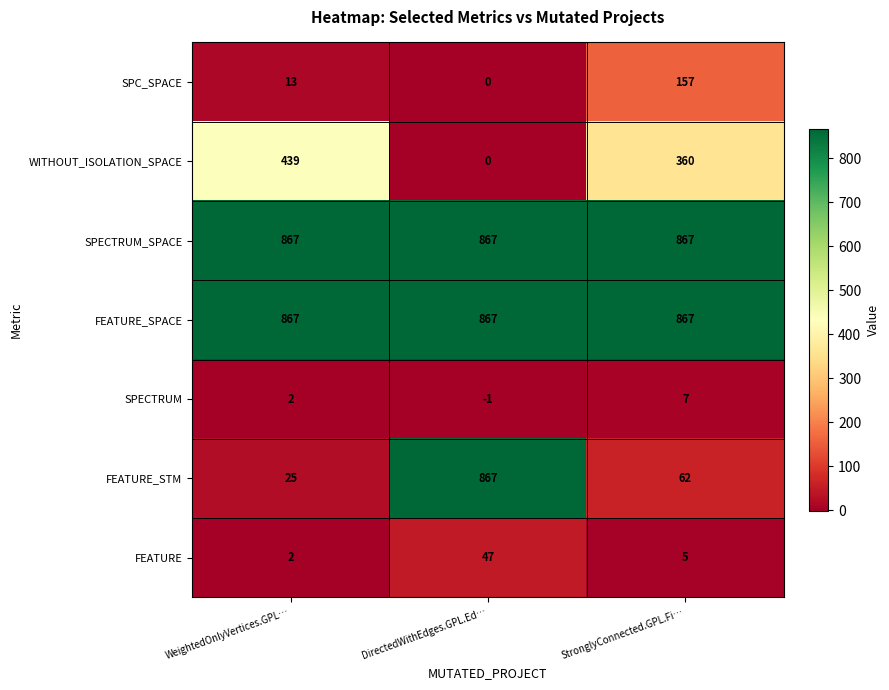

Count the number of categories in the chart.

3